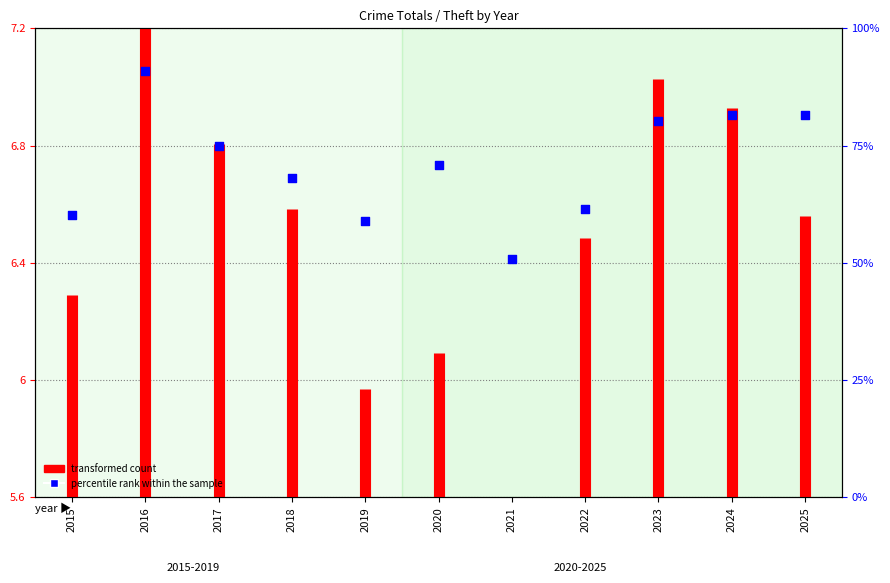

Approximately how many times larger is the value at 2018 compared to 2022?

1.0